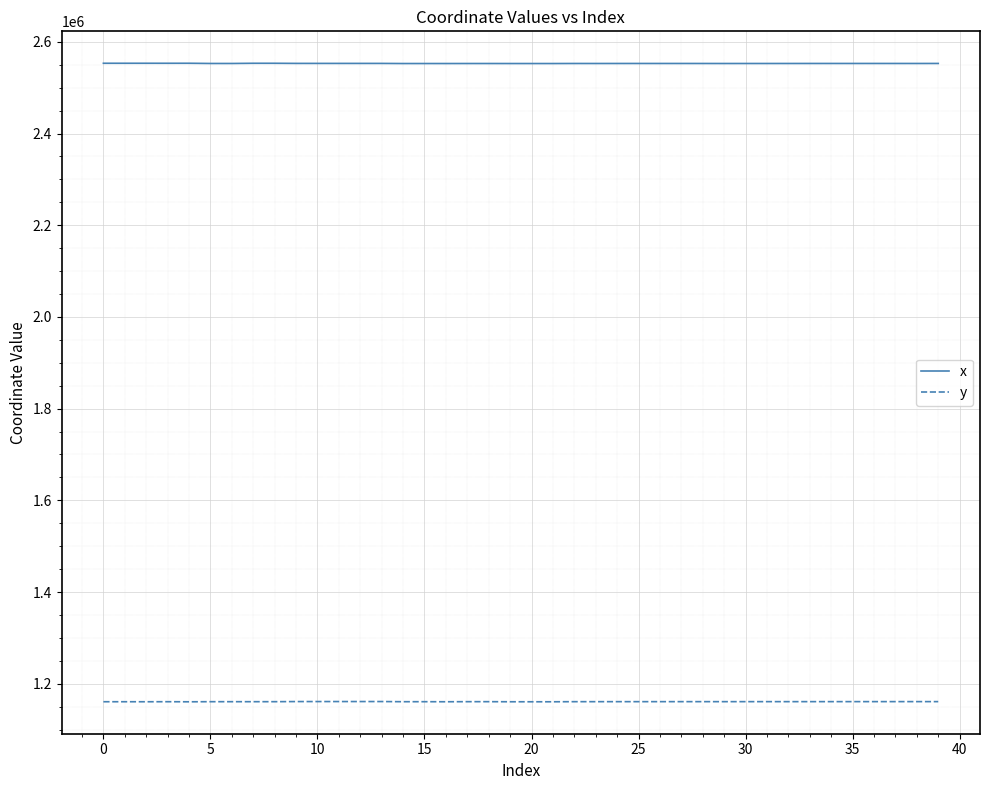

True or false: y and x cross at least once.

False